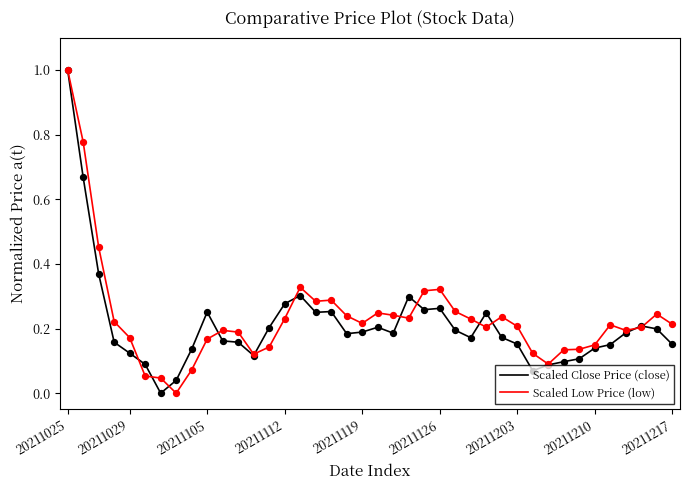

What is the maximum value for Scaled Low Price (low)?

1.0